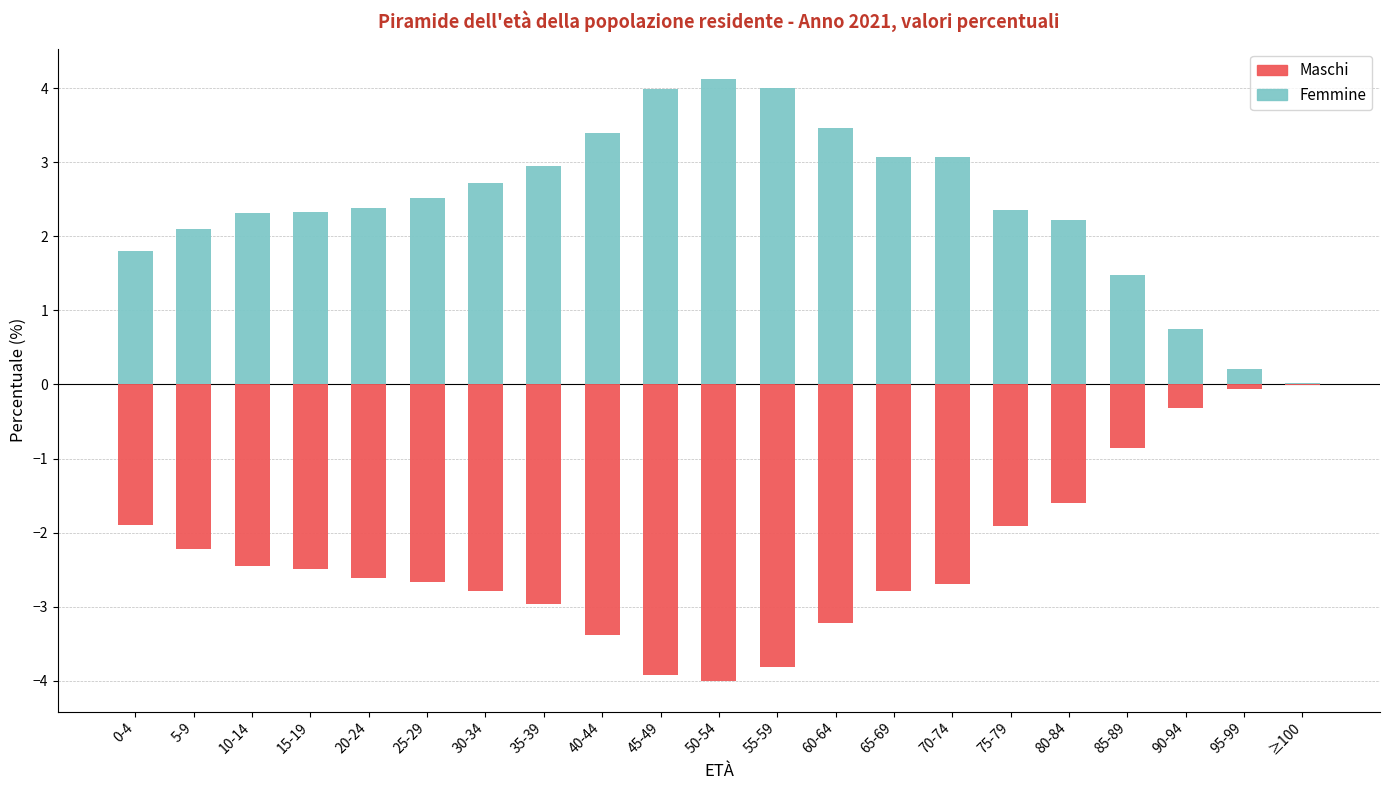

Reading left to right, extract all data points from this chart.

Maschi: 0-4=-1.9	5-9=-2.2	10-14=-2.5	15-19=-2.5	20-24=-2.6	25-29=-2.7	30-34=-2.8	35-39=-3.0	40-44=-3.4	45-49=-3.9	50-54=-4.0	55-59=-3.8	60-64=-3.2	65-69=-2.8	70-74=-2.7	75-79=-1.9	80-84=-1.6	85-89=-0.9	90-94=-0.3	95-99=-0.1	≥100=-0.0
Femmine: 0-4=1.8	5-9=2.1	10-14=2.3	15-19=2.3	20-24=2.4	25-29=2.5	30-34=2.7	35-39=3.0	40-44=3.4	45-49=4.0	50-54=4.1	55-59=4.0	60-64=3.5	65-69=3.1	70-74=3.1	75-79=2.4	80-84=2.2	85-89=1.5	90-94=0.7	95-99=0.2	≥100=0.0